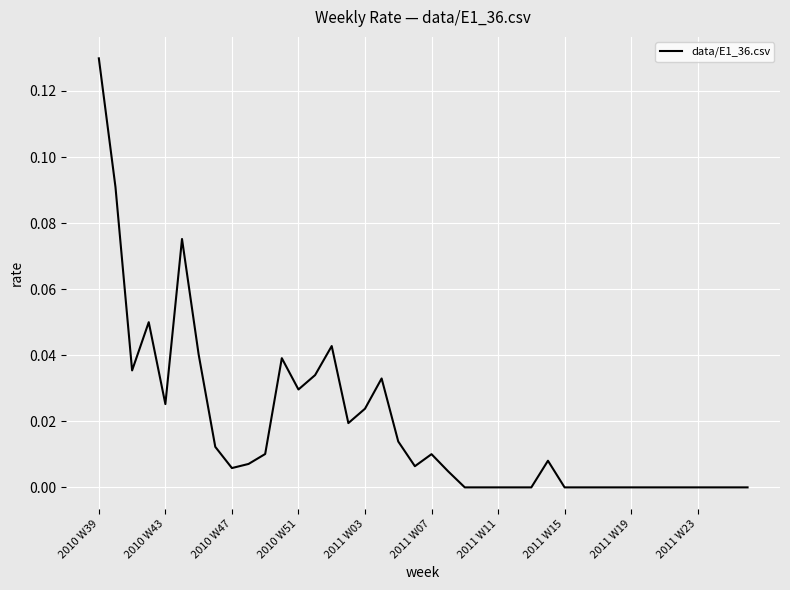

Which label corresponds to the largest value in the chart?

2010 W39